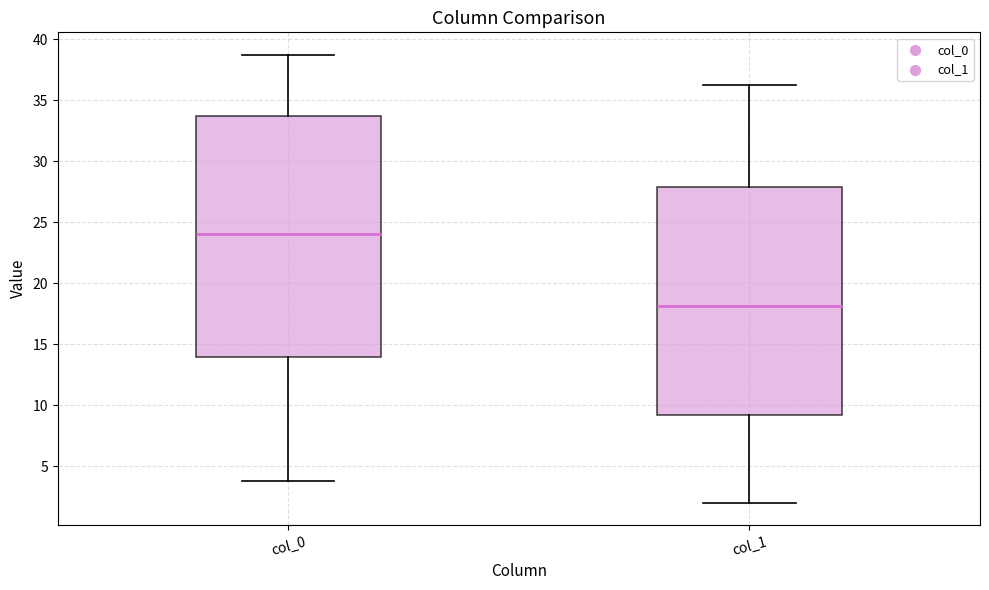

Which box has the highest median line?

col_0